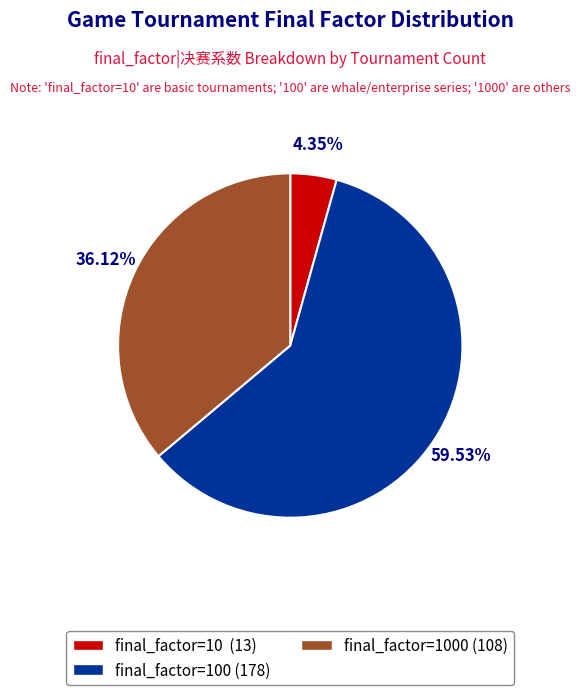

Is there any slice that represents more than half of the pie?

Yes